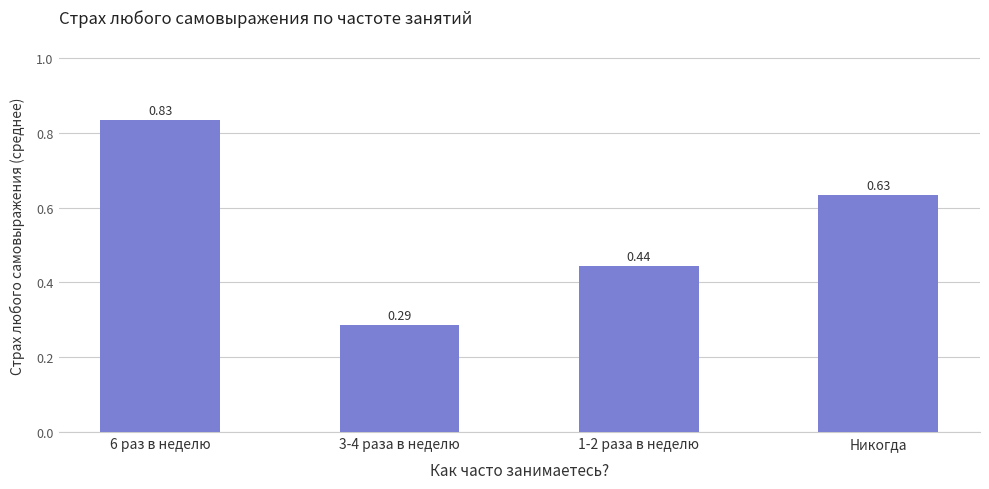

Rank the categories by value from lowest to highest.

3-4 раза в неделю, 1-2 раза в неделю, Никогда, 6 раз в неделю